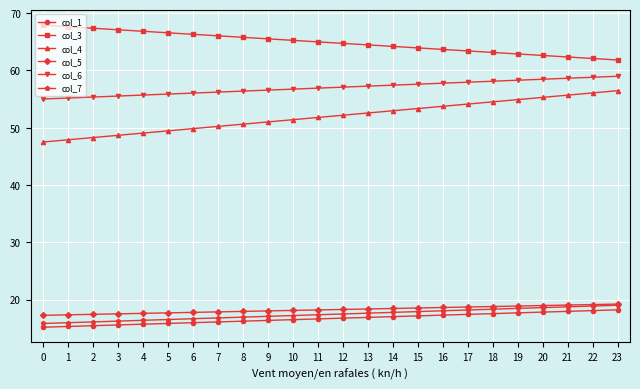

True or false: col_5 and col_4 cross at least once.

False